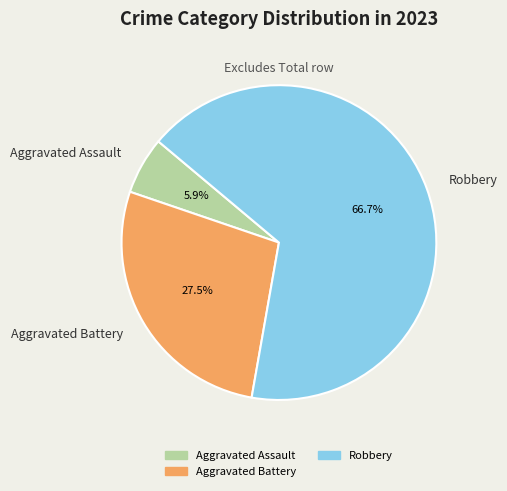

The Robbery slice represents 67% of the pie. True or false?

True